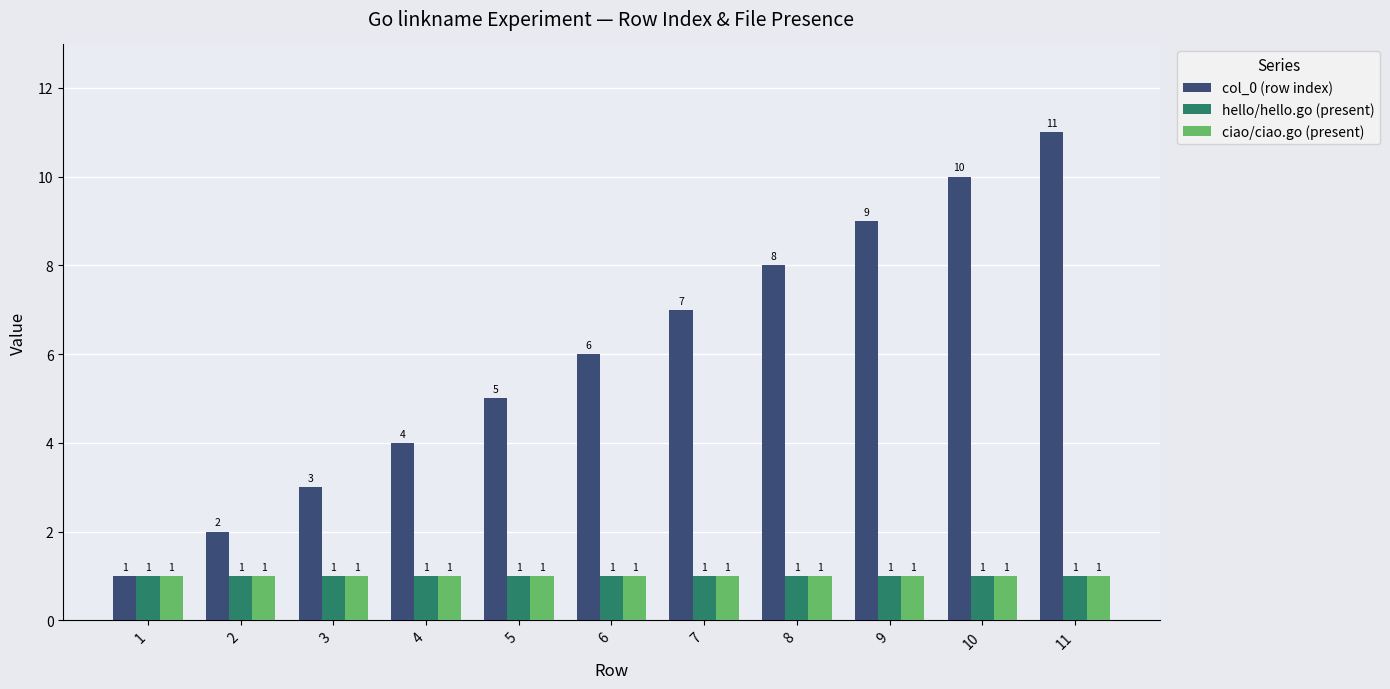

What is the highest value of the ciao/ciao.go (present) series?

1